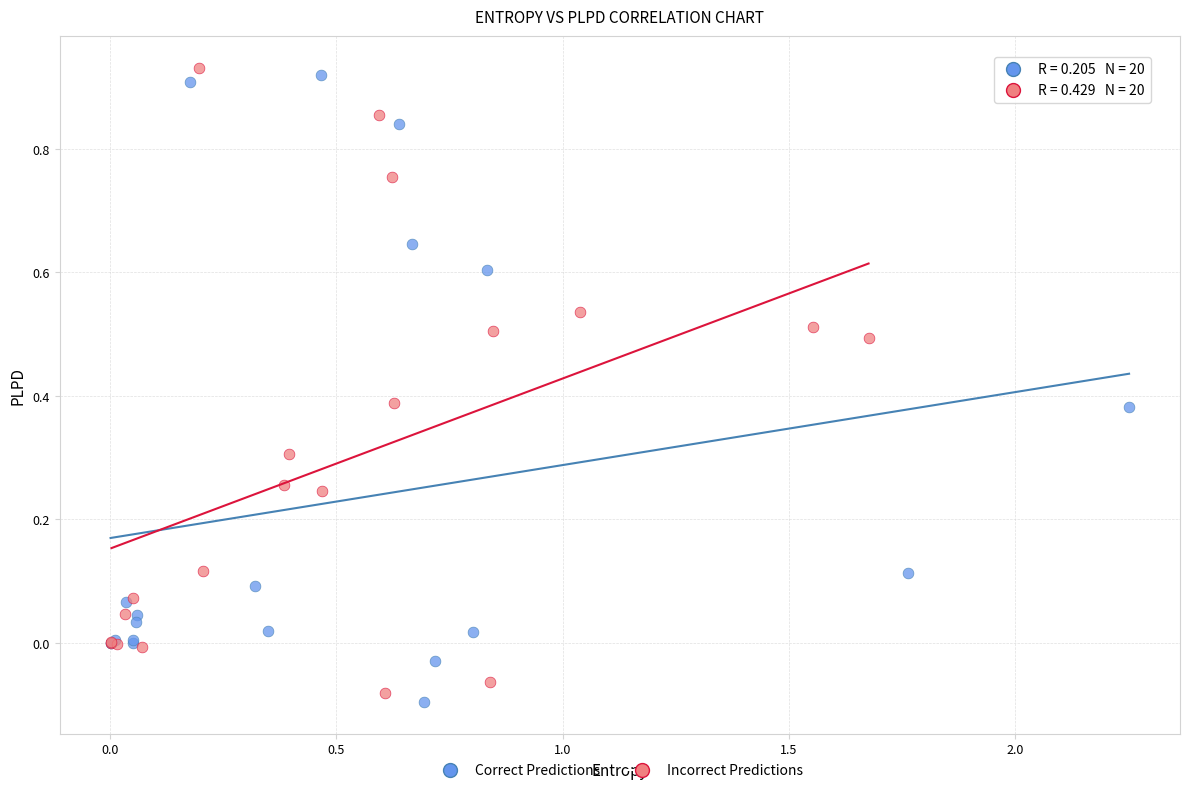

What are all the series names shown in the legend?

Correct Predictions, Incorrect Predictions